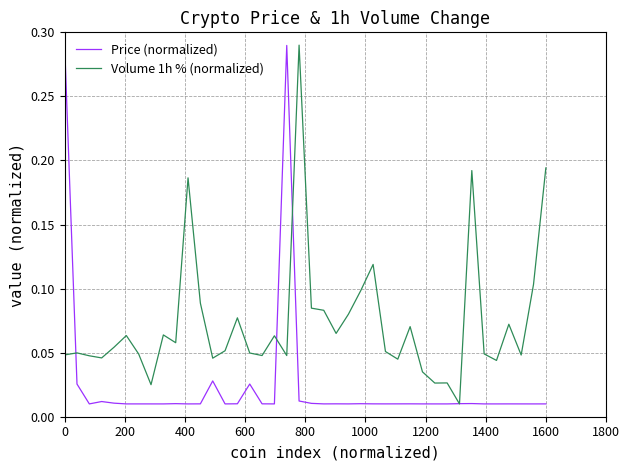

List the series in order of their overall mean, highest first.

Volume 1h % (normalized), Price (normalized)